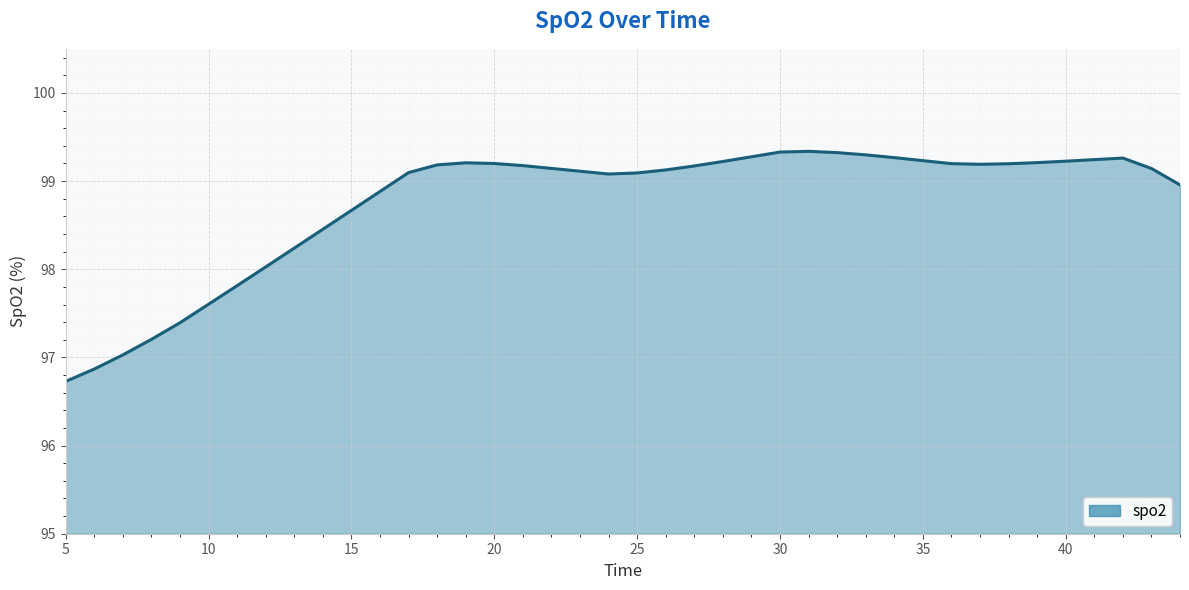

What is the maximum value shown in the chart?

99.3